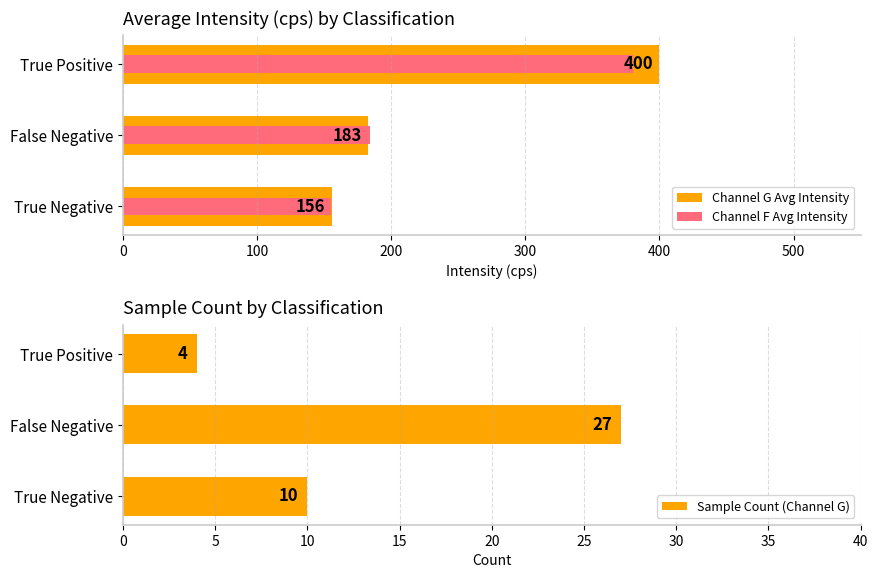

What is the average value of the Sample Count (Channel G) series?

14